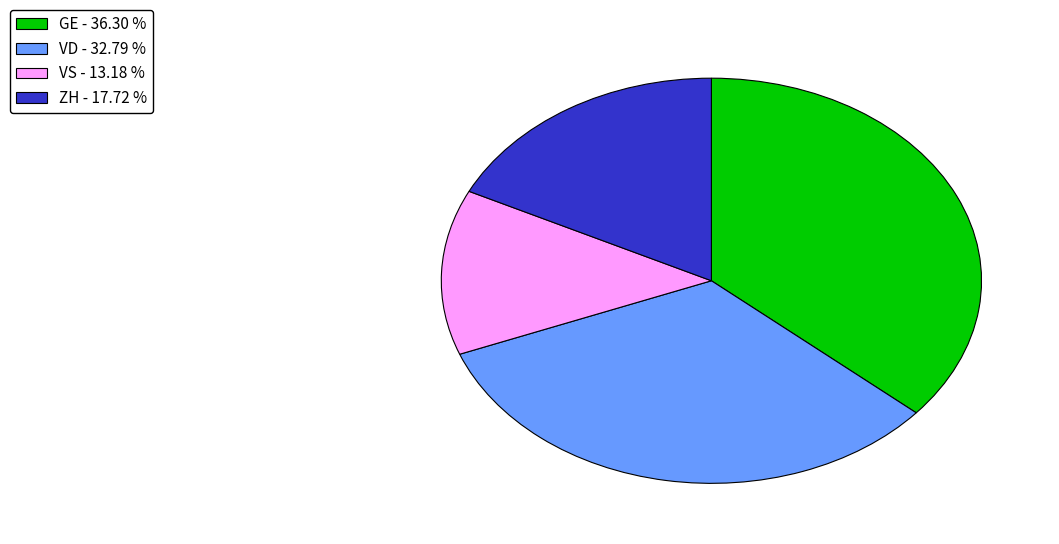

Does any single category account for the majority?

No